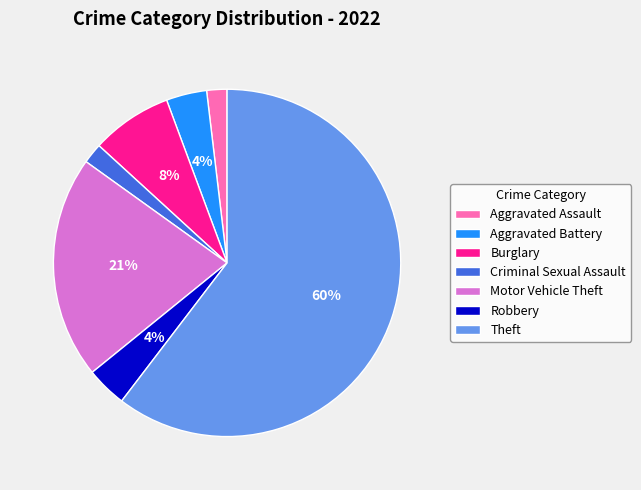

Do Criminal Sexual Assault and Robbery together represent more than half of the pie?

No